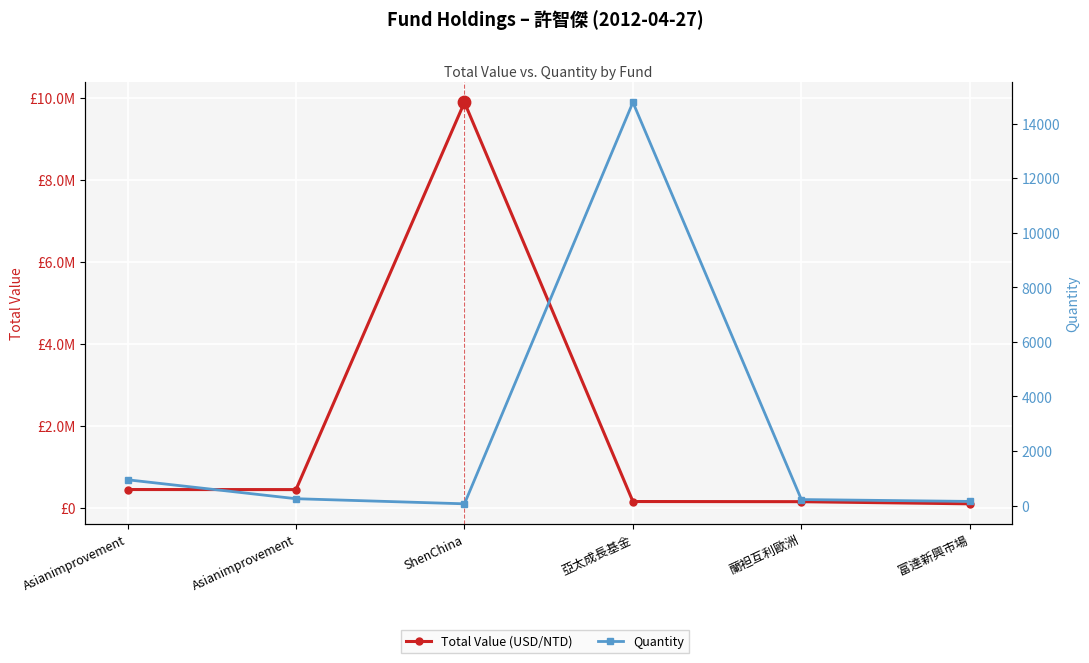

What is the total value across all series at Asianimprovement?

441944.4